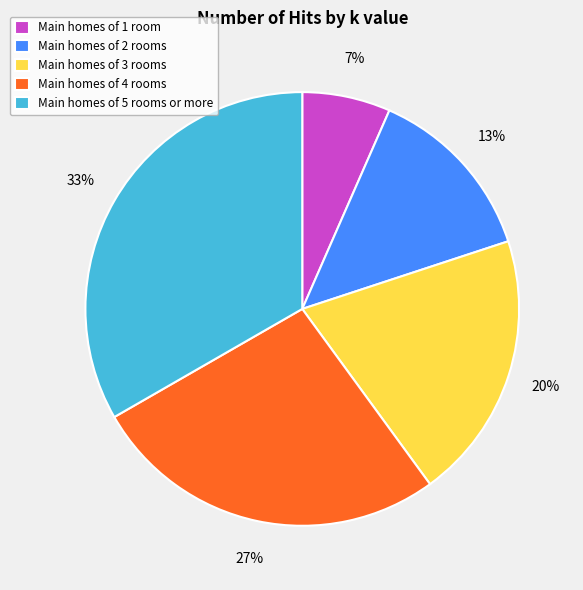

Between Main homes of 4 rooms and Main homes of 3 rooms, which is larger?

Main homes of 4 rooms